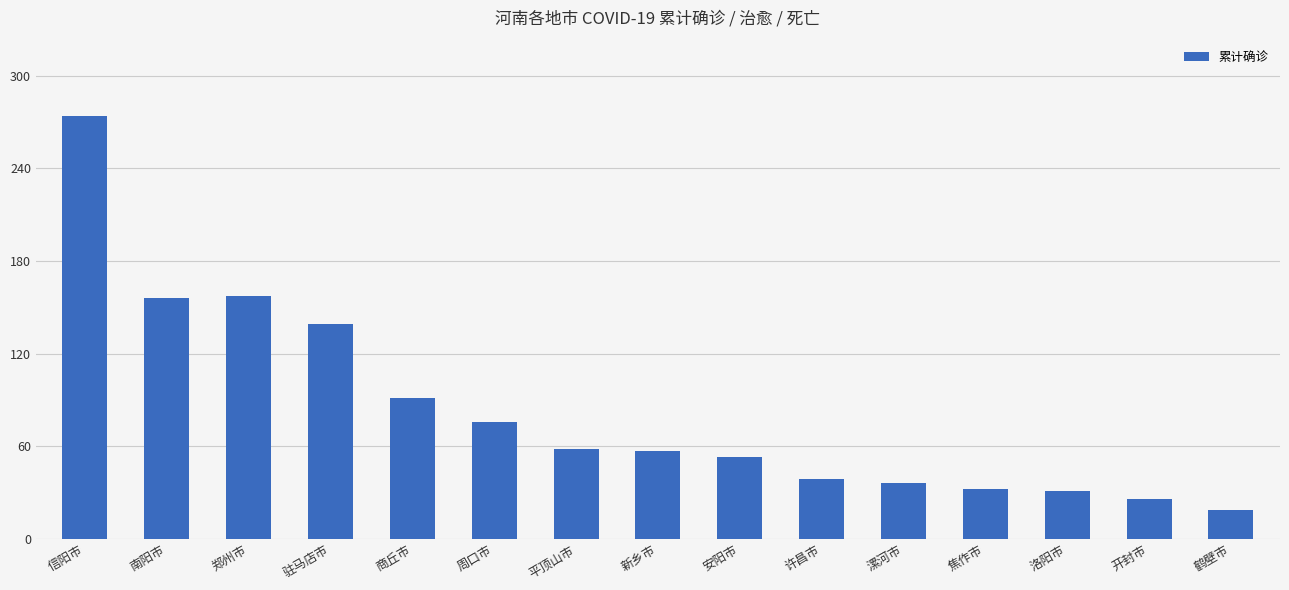

What position from the right is 洛阳市?

3